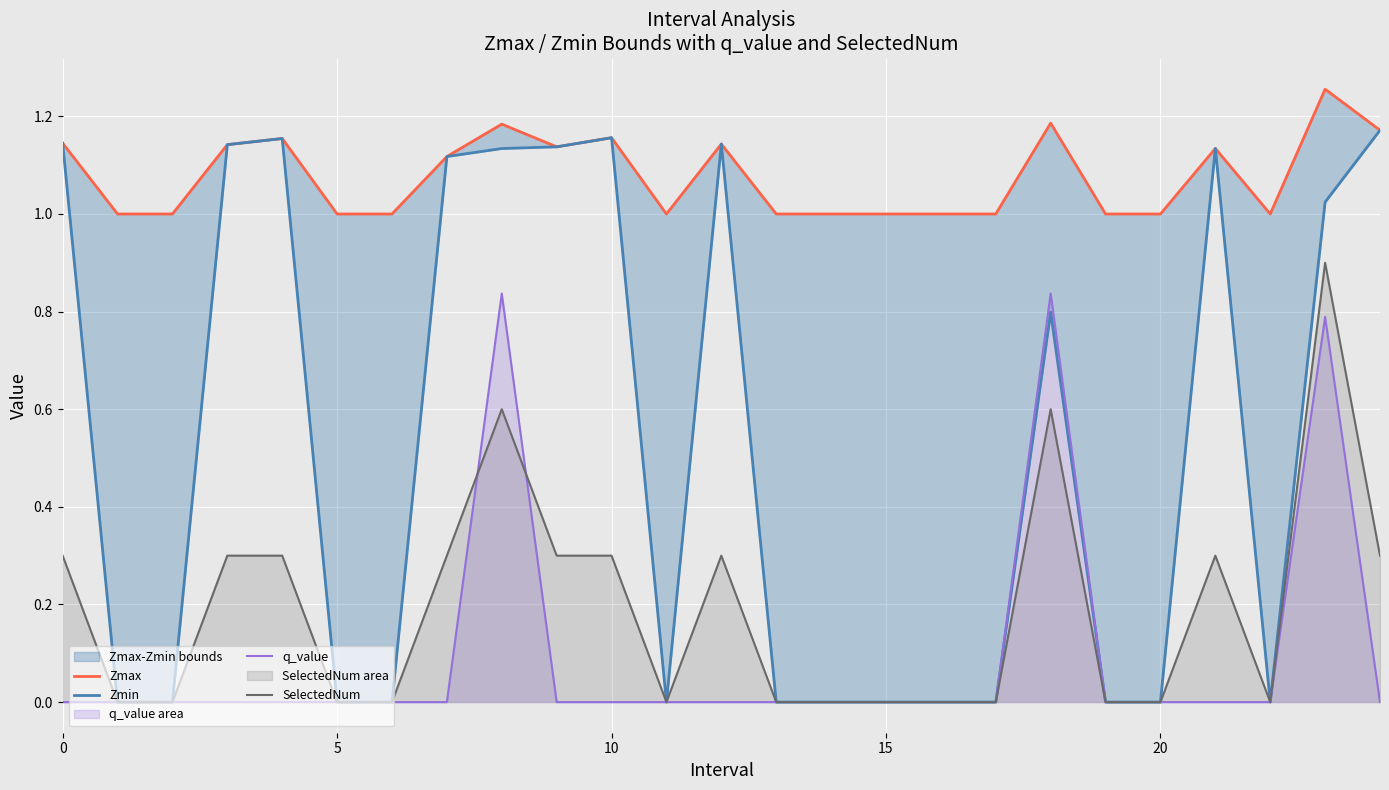

True or false: q_value has a value of 0.5 at 5.

False